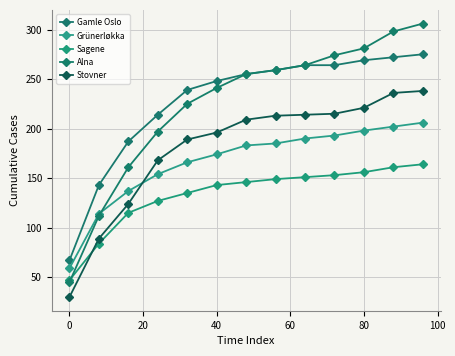

How many values in the Alna series are below 255?

6